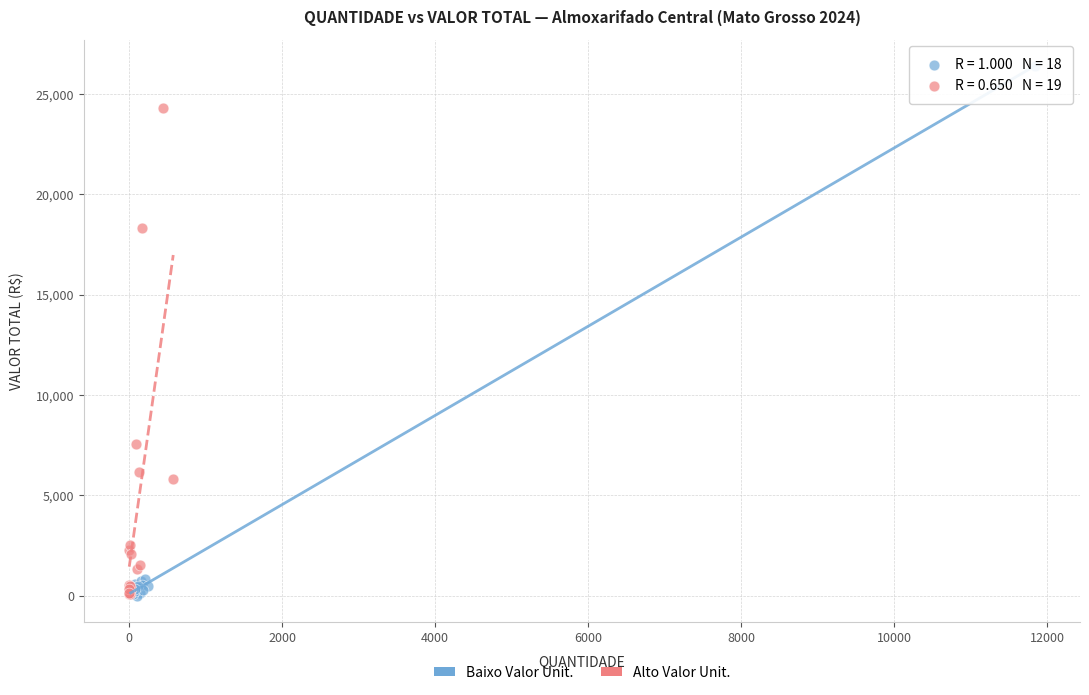

Which series has the largest Y range (max minus min)?

Baixo Valor Unit.